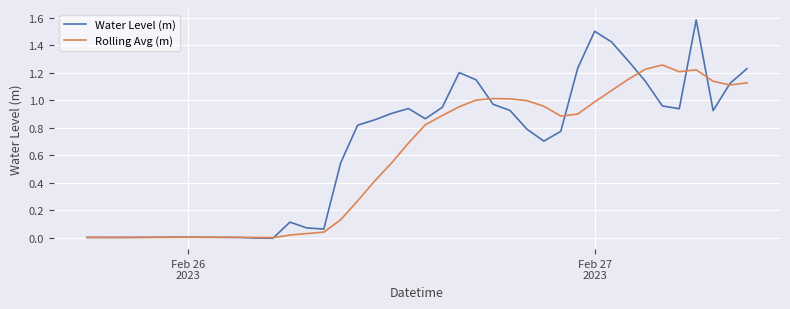

Which series has the largest total across all categories?

Water Level (m)